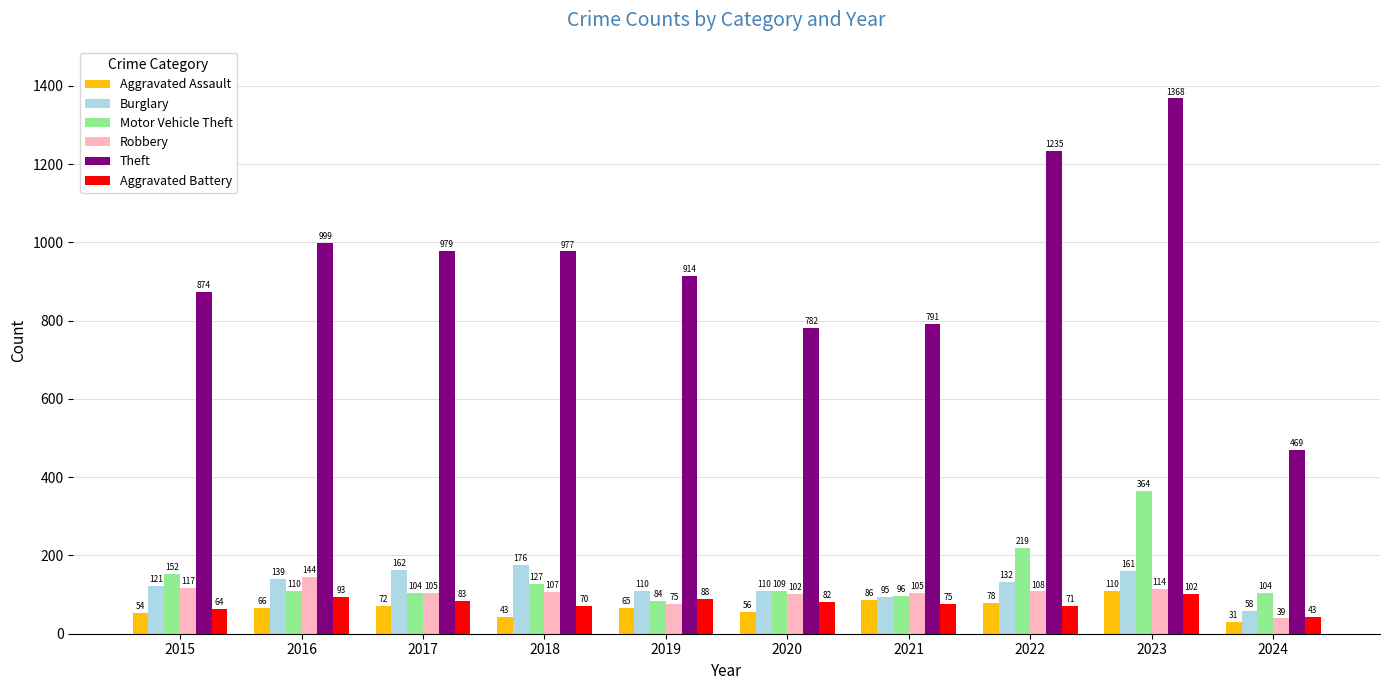

What is the maximum value shown in the chart?

1368